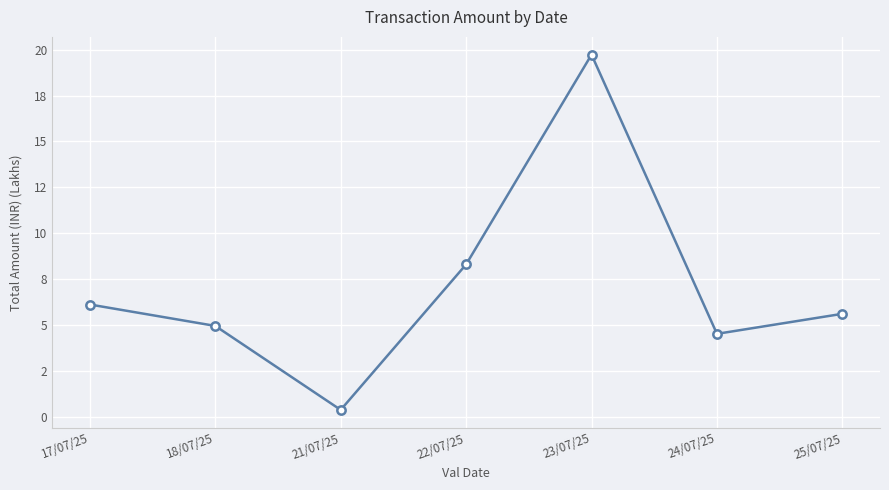

What is the label of the 4th point from the right?

22/07/25